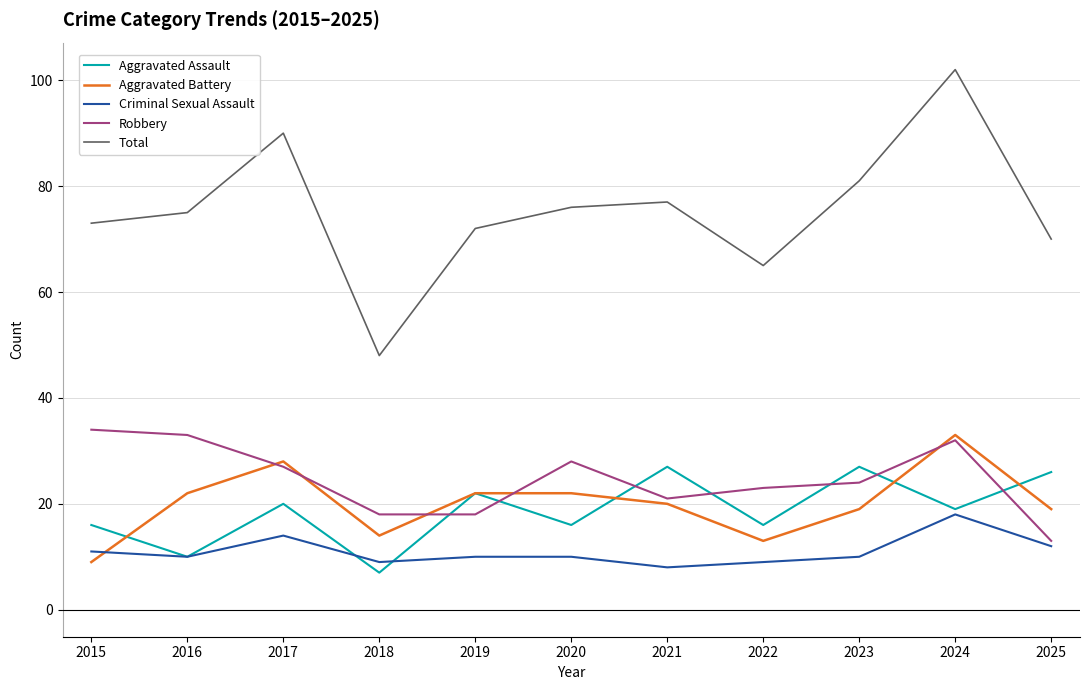

At which label does Aggravated Assault reach its minimum?

2018